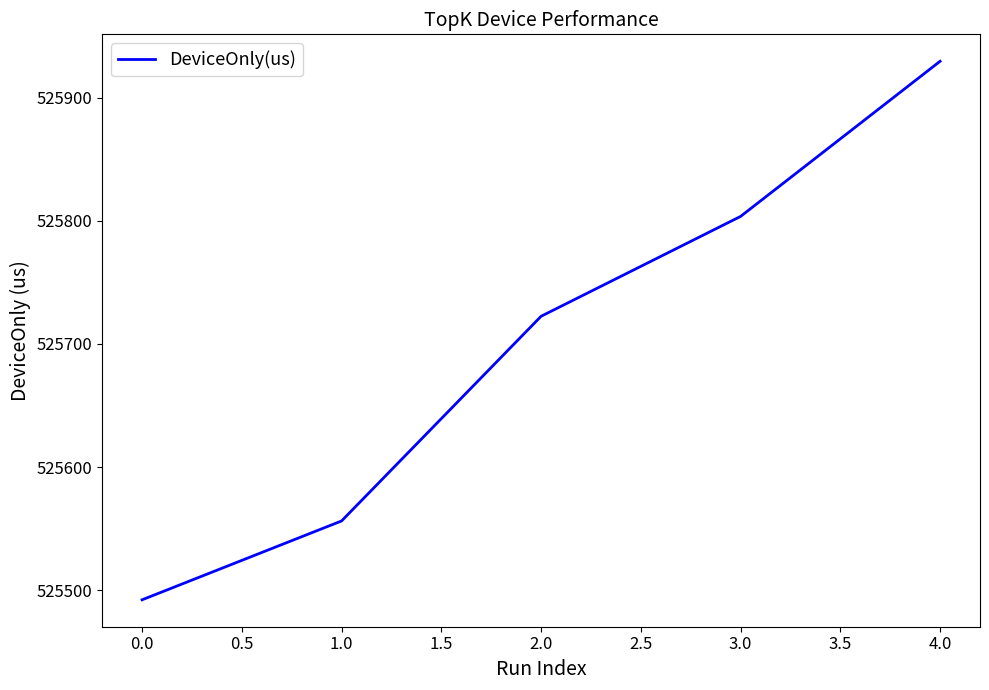

The value at 1.0 is 935461.3. True or false?

False